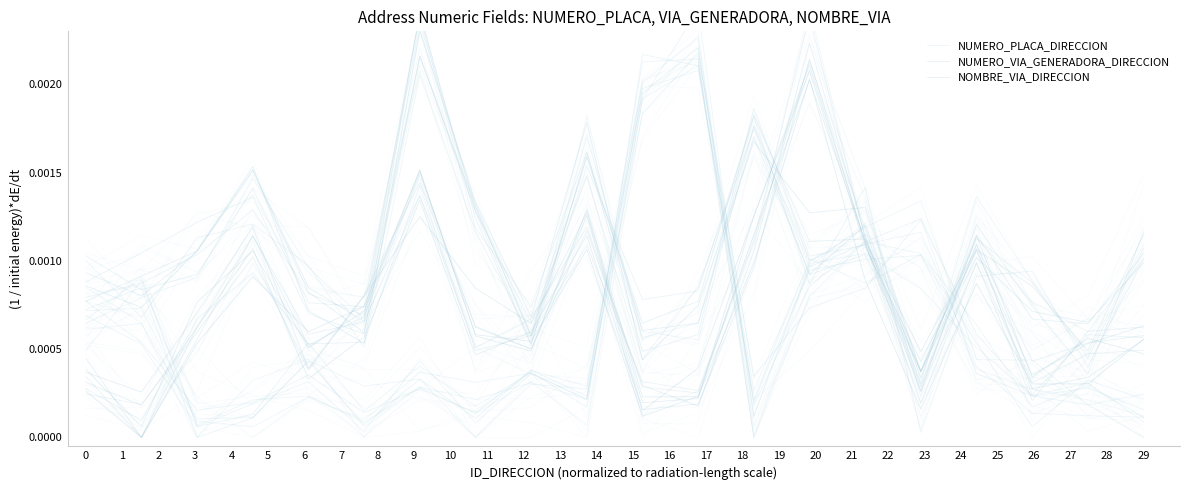

Rank the series at 4 from lowest to highest value.

NUMERO_PLACA_DIRECCION, NOMBRE_VIA_DIRECCION, NUMERO_VIA_GENERADORA_DIRECCION